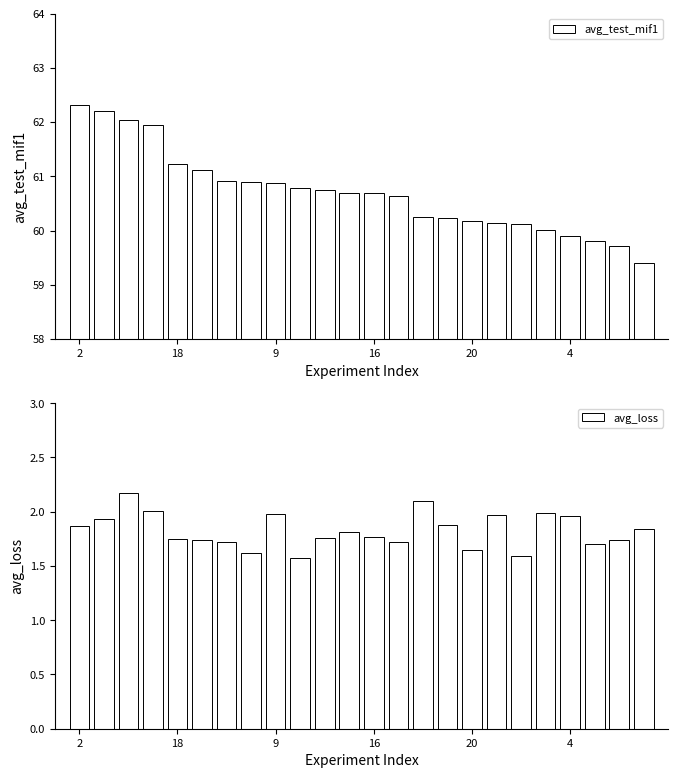

Where is avg_test_mif1 nearest to the value 60?

19